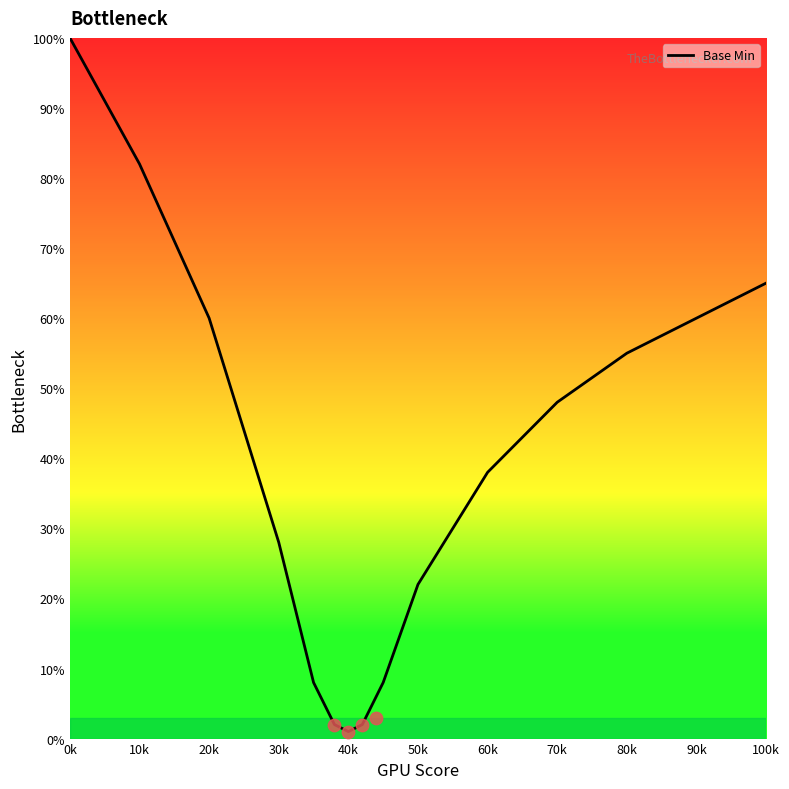

The value of Base Min at 30k is 38. True or false?

False